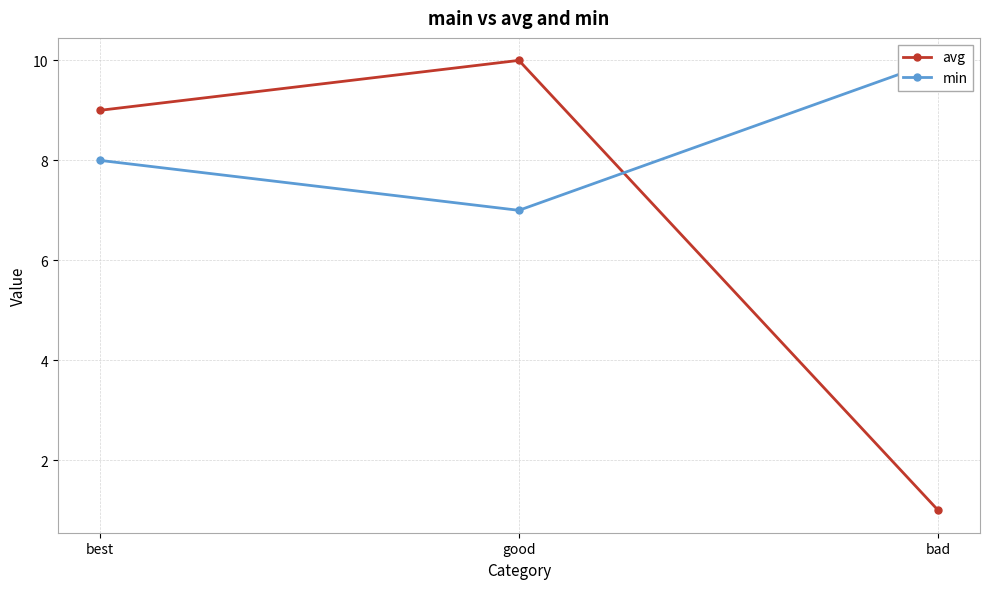

What is the value of the avg point at the 1st from the left?

9